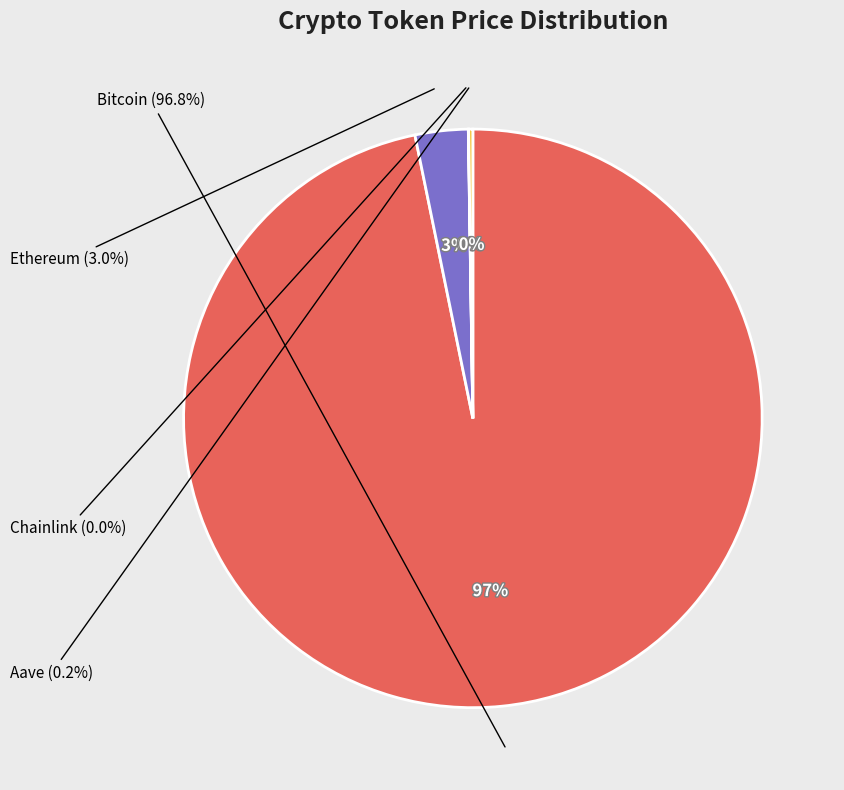

Which slice is the smallest?

Chainlink